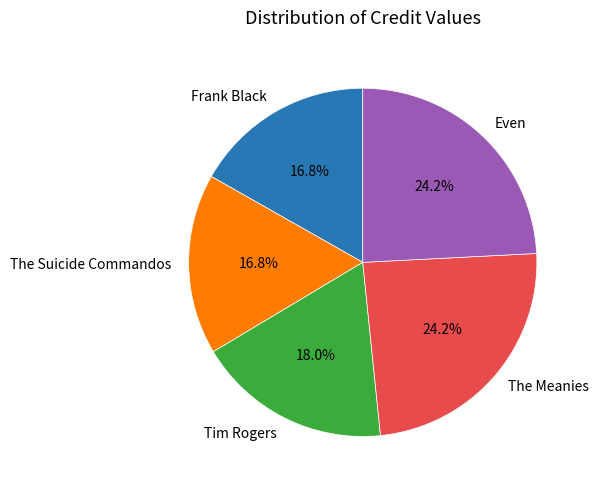

What is the total percentage of Tim Rogers and Even?

42.2%